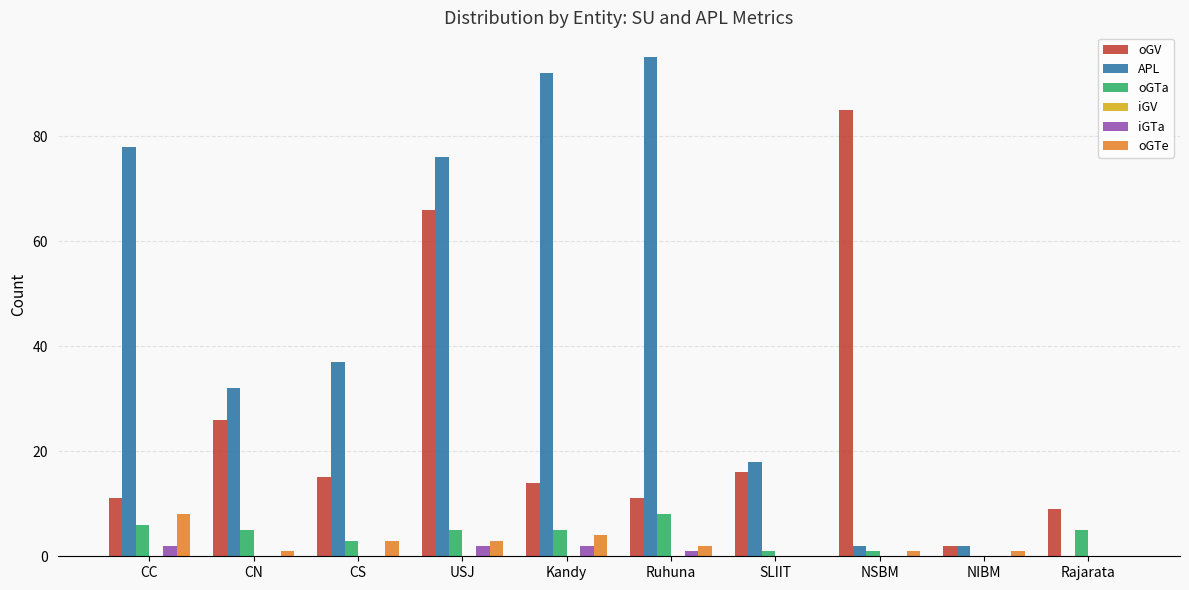

How many groups of bars are there?

10